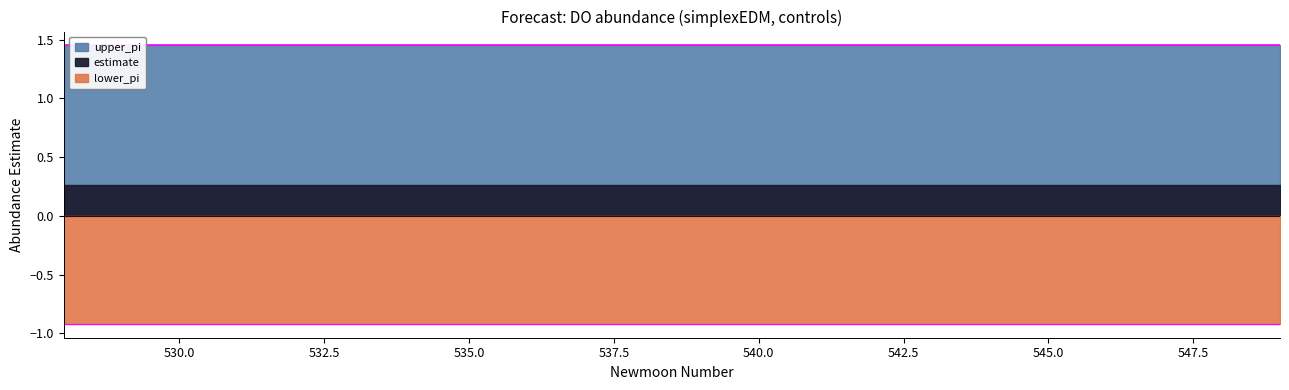

List the labels in order of upper_pi value, smallest first.

0, 1, 2, 3, 4, 5, 6, 7, 8, 9, 10, 11, 12, 13, 14, 15, 16, 17, 18, 19, 20, 21